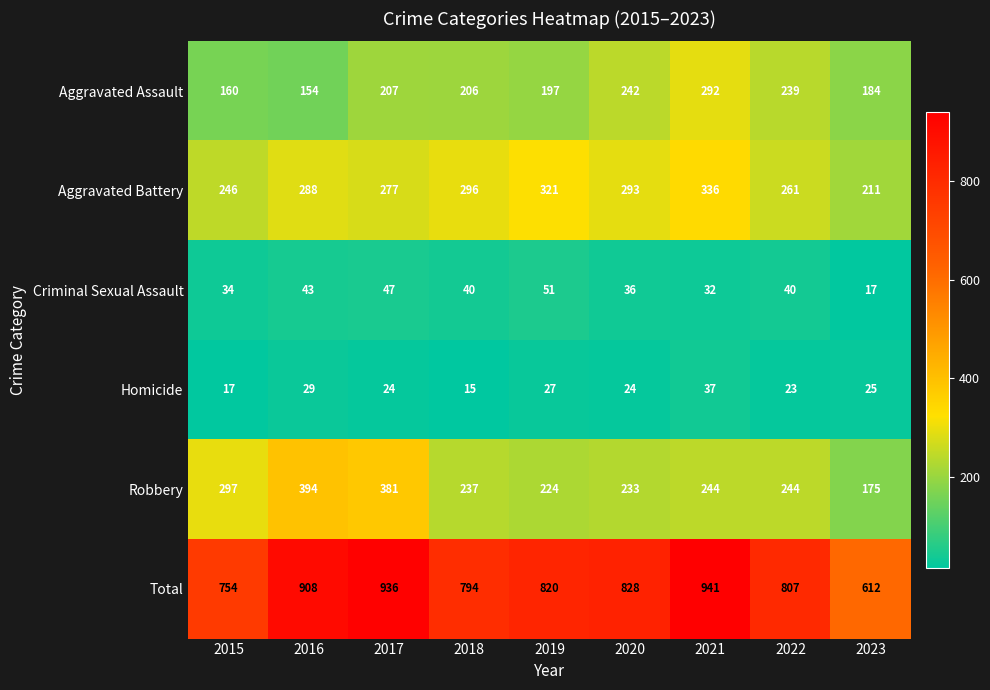

What is the total value across all series at 2017?

1872